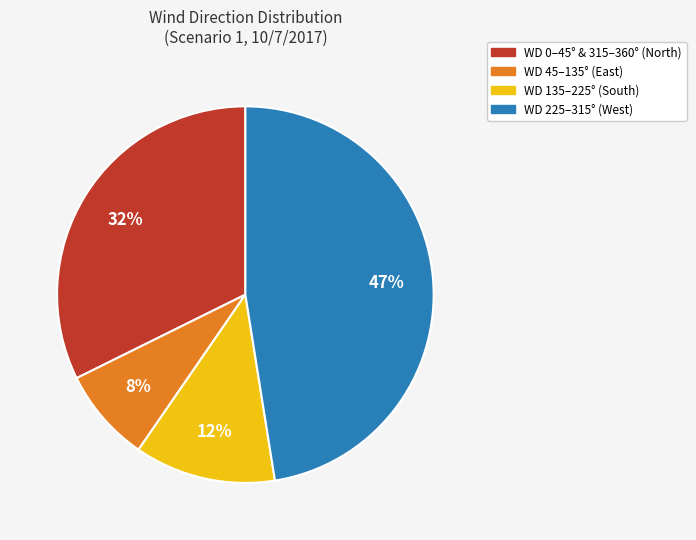

To the nearest percent, what portion does WD 0–45° & 315–360° (North) represent?

32%